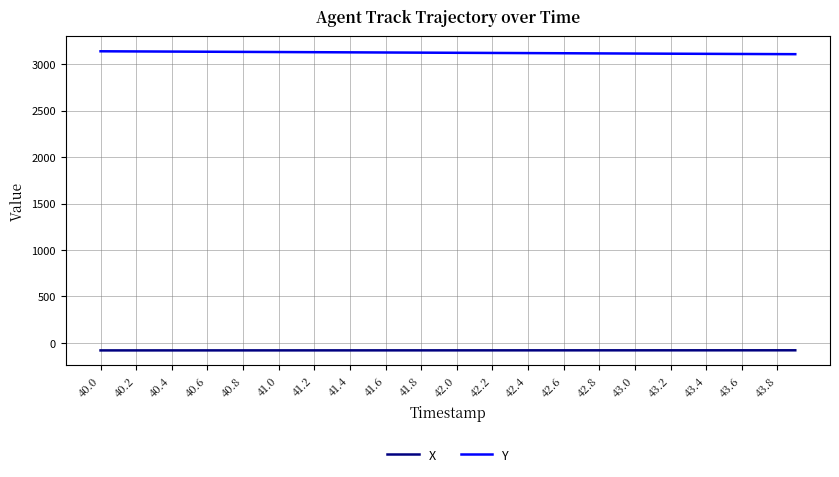

Rank the series by their average value, from highest to lowest.

Y, X